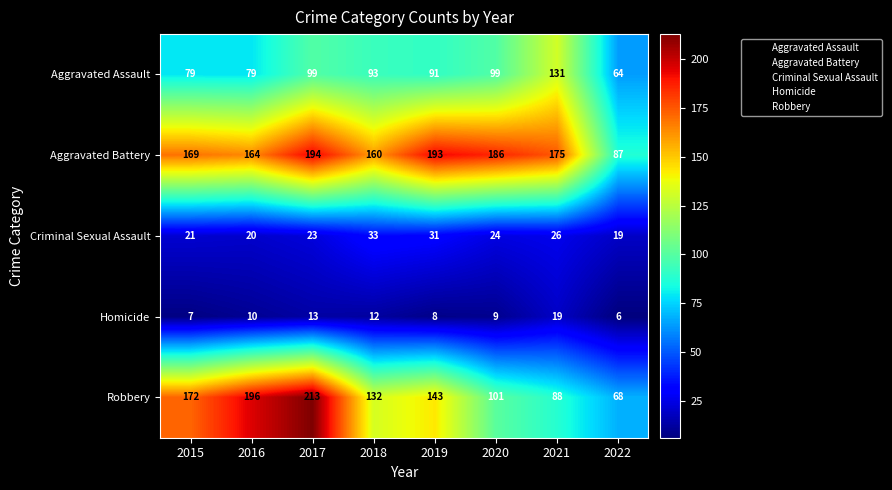

The Aggravated Battery series shows 276 at 2020. True or false?

False